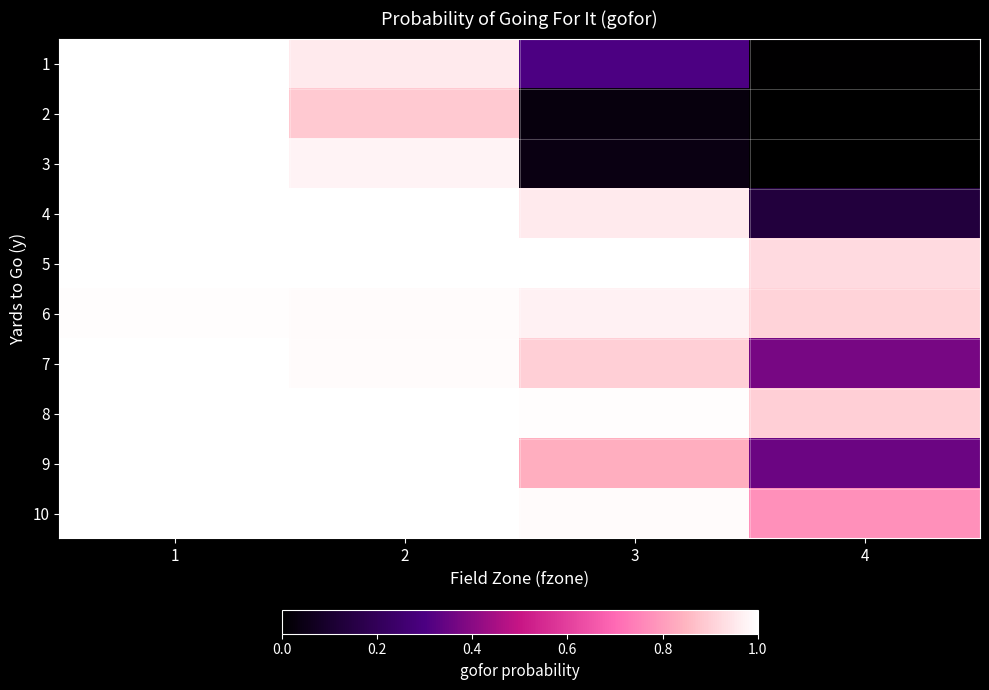

Reading right to left, extract all data points from this chart.

1: 4=0.0	3=0.3	2=1.0	1=1.0
2: 4=0.0	3=0.0	2=0.9	1=1.0
3: 4=0.0	3=0.0	2=1.0	1=1.0
4: 4=0.1	3=1.0	2=1.0	1=1.0
5: 4=0.9	3=1.0	2=1.0	1=1.0
6: 4=0.9	3=1.0	2=1.0	1=1.0
7: 4=0.4	3=0.9	2=1.0	1=1.0
8: 4=0.9	3=1.0	2=1.0	1=1.0
9: 4=0.4	3=0.8	2=1.0	1=1.0
10: 4=0.8	3=1.0	2=1.0	1=1.0